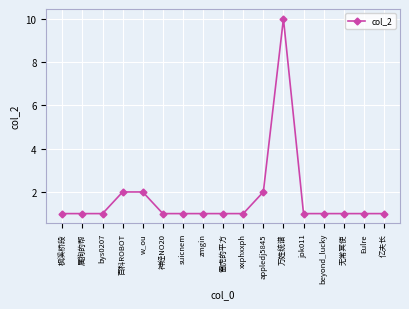

Count the number of categories in the chart.

17